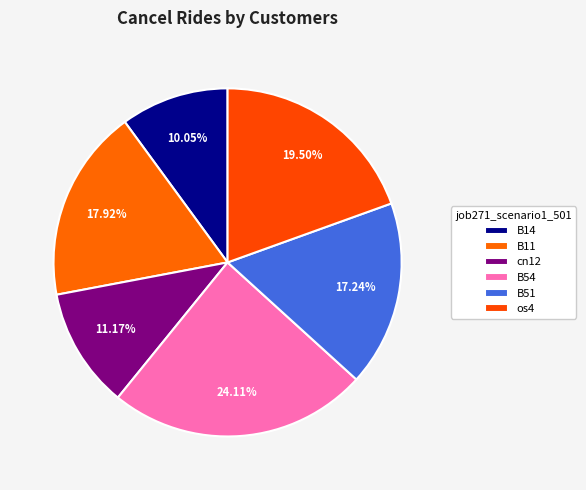

Count the number of slices in the pie.

6